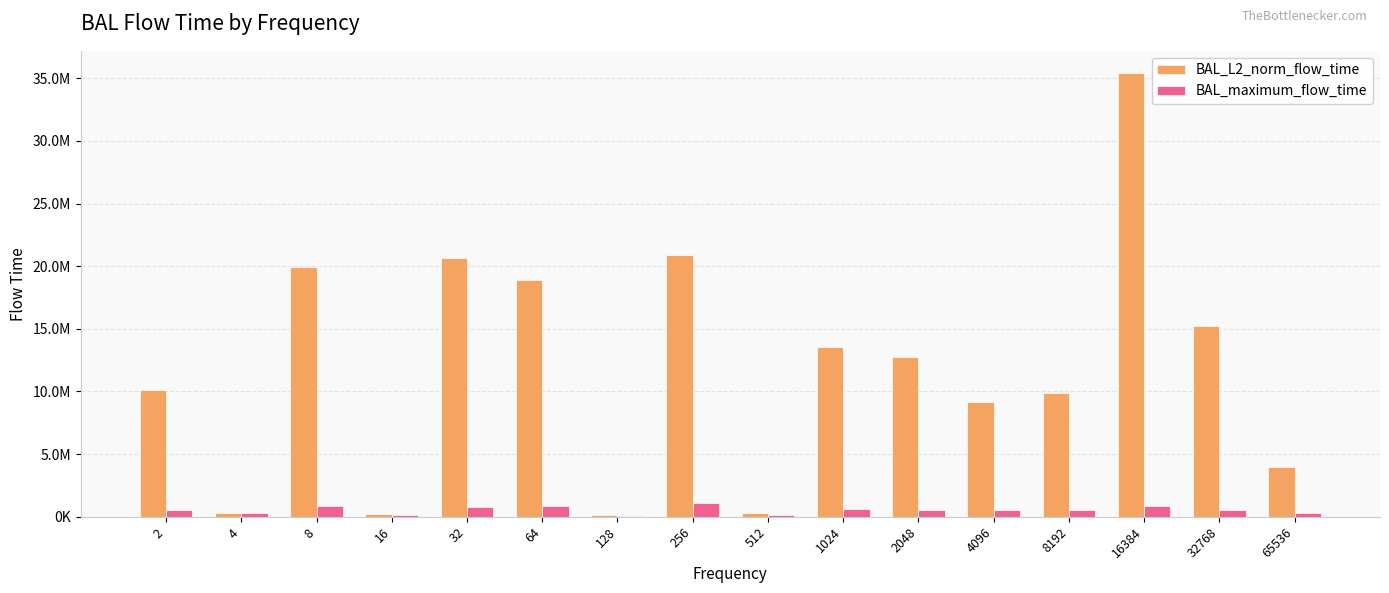

What are all the series names shown in the legend?

BAL_L2_norm_flow_time, BAL_maximum_flow_time